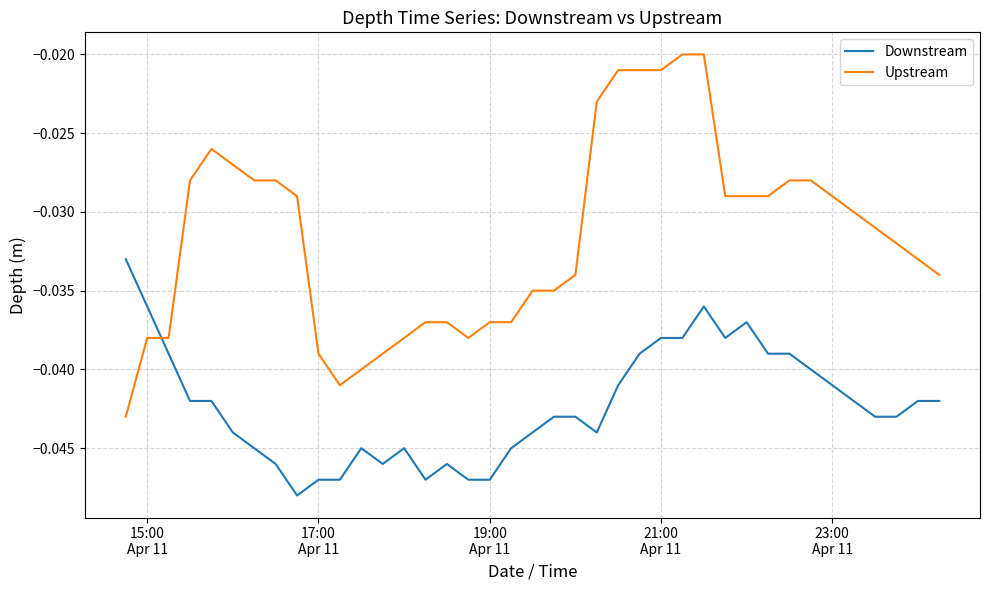

Which series has the widest spread of values?

Upstream